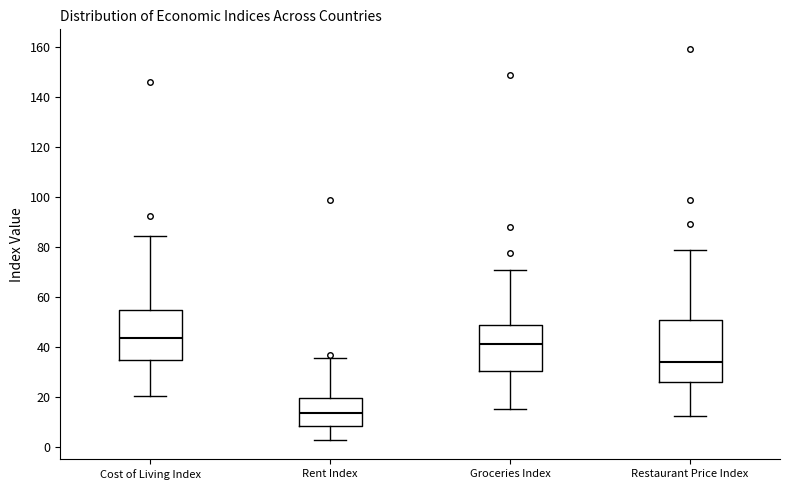

Which box's median line is the highest?

Cost of Living Index